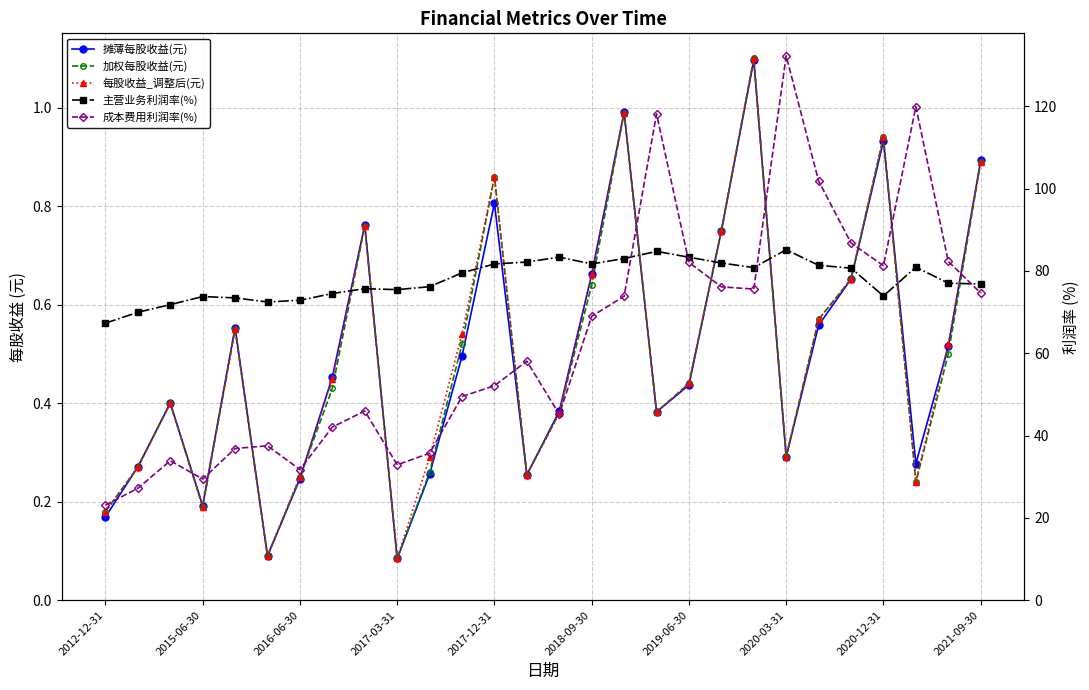

At how many categories does at least one series exceed 46?

28